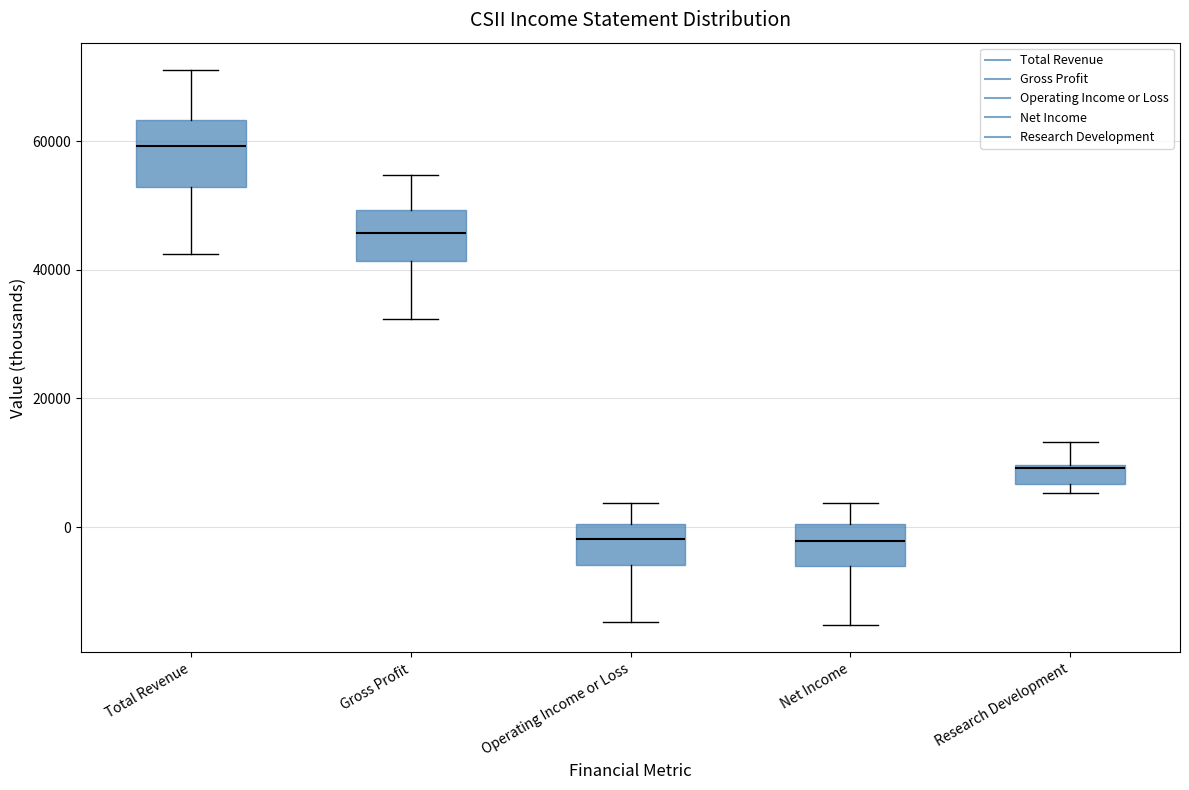

Where is the lower edge of the box for Net Income on the y-axis? The values are not printed on the chart, so give them approximately, as read against the axis.

-6000